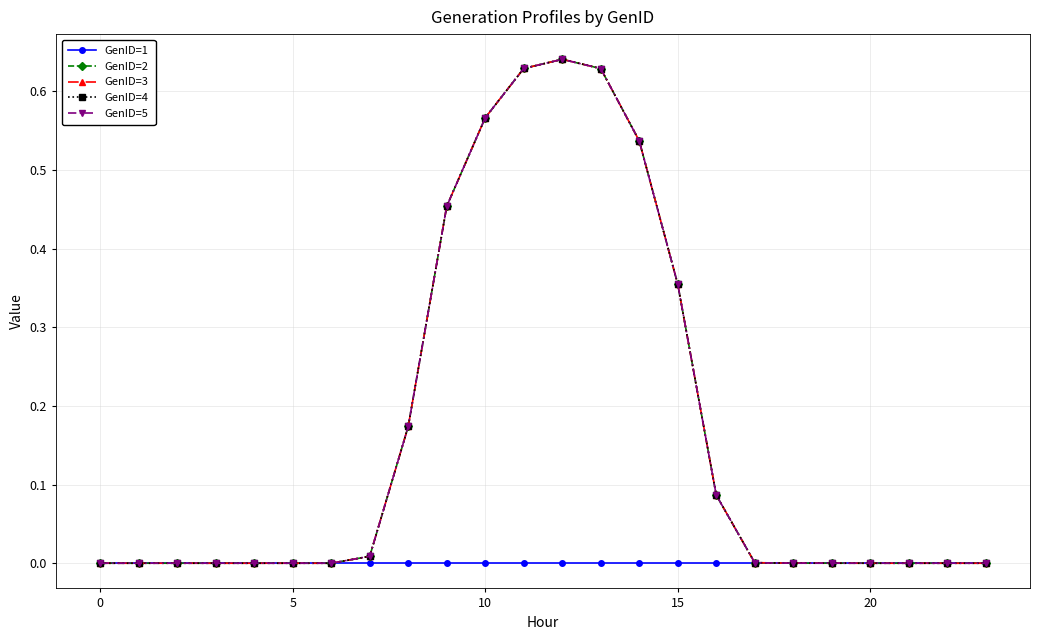

Rank the series by their maximum value, from lowest to highest.

GenID=1, GenID=2, GenID=3, GenID=4, GenID=5